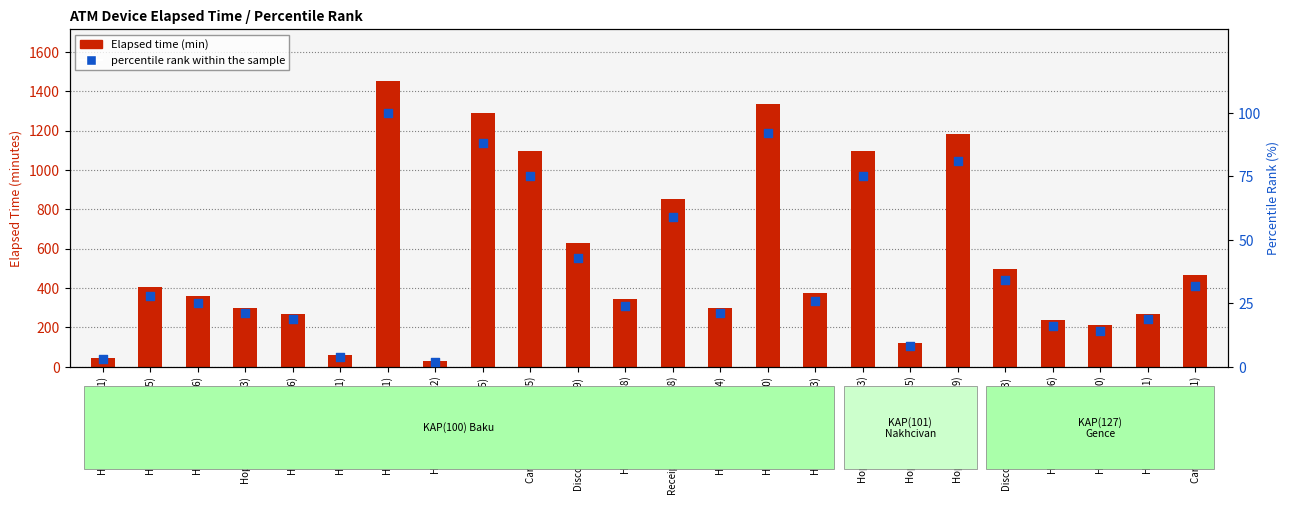

Which series contains the highest Y value?

Elapsed time (min)